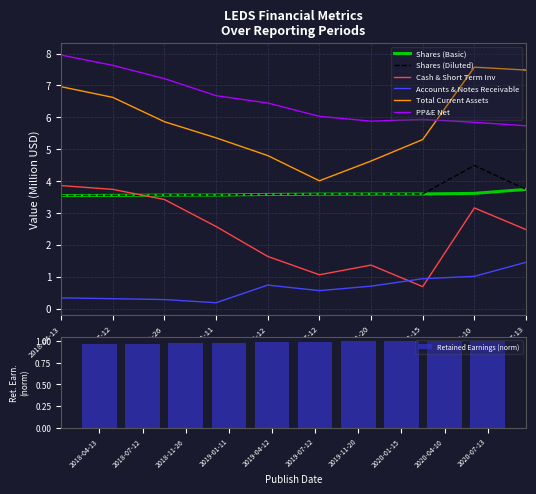

What is the difference between the maximum and minimum values in the Shares (Basic) series?

0.2